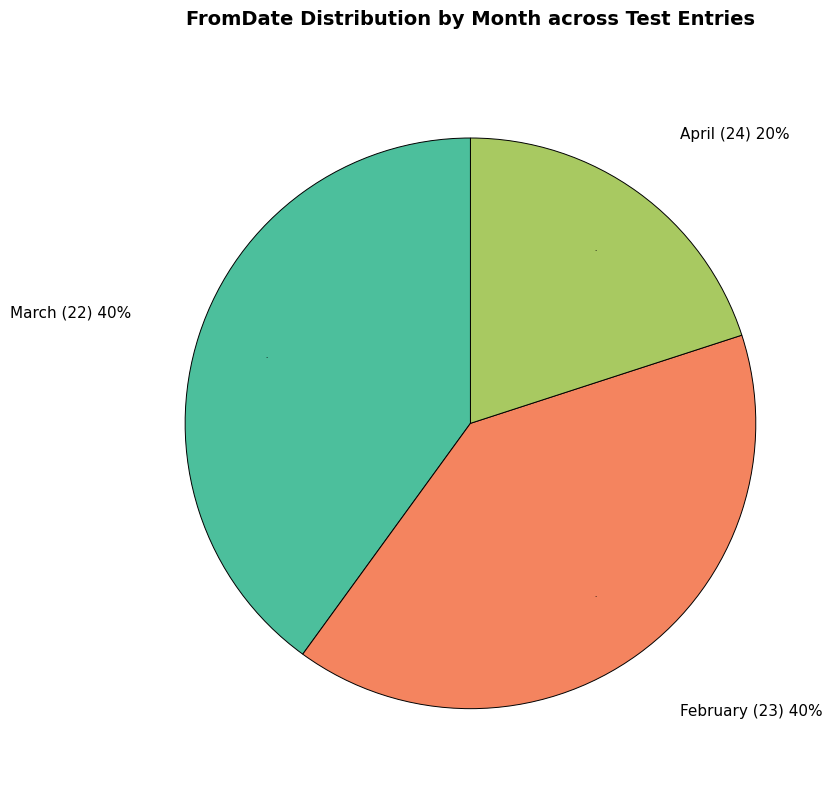

The March (22) slice represents 30% of the pie. True or false?

False